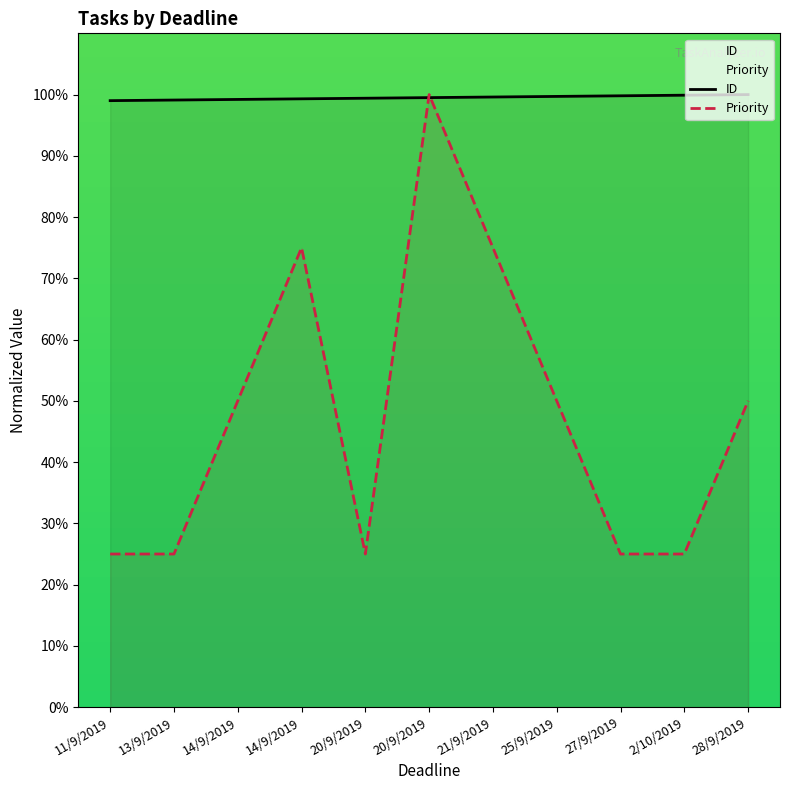

Where do Priority and ID first cross each other?

20/9/2019 and 20/9/2019